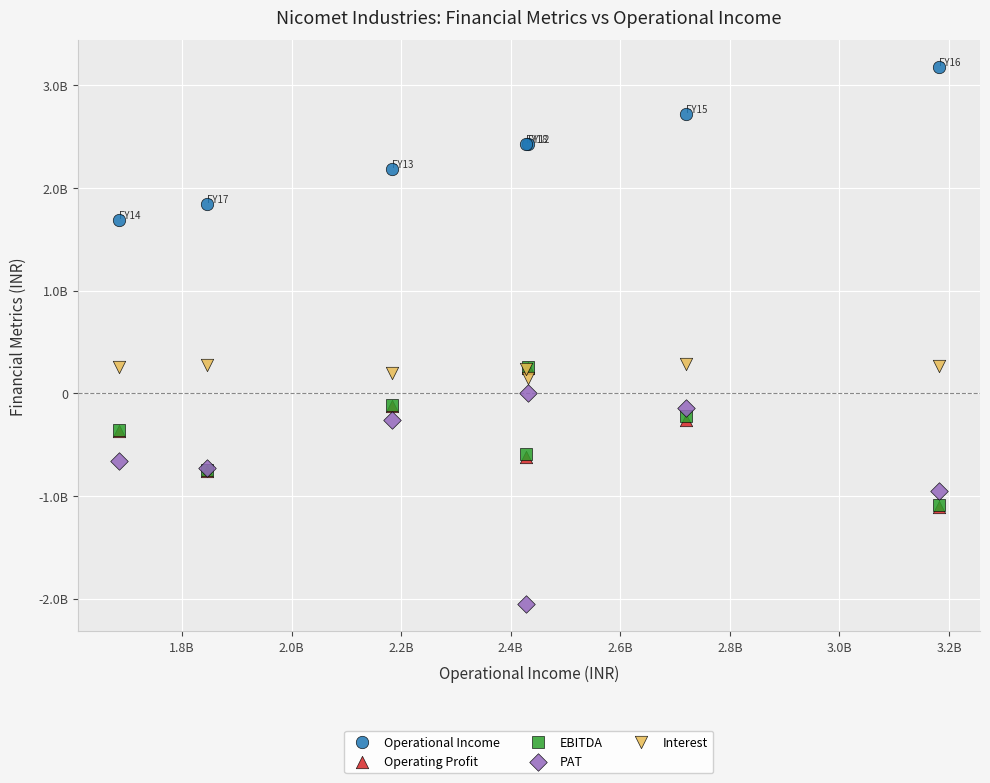

Which series has the widest spread of Y values?

PAT